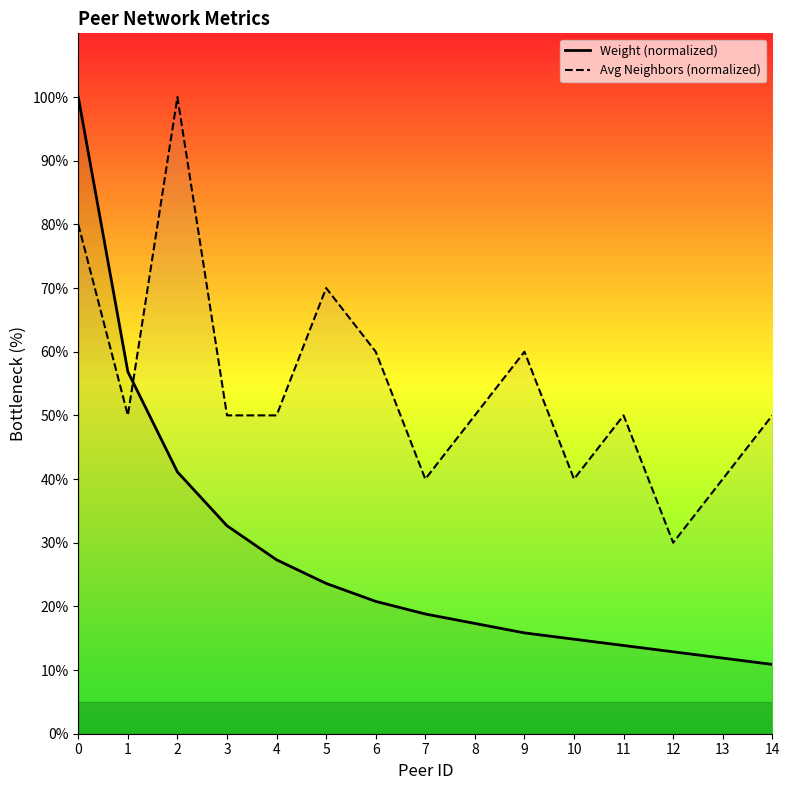

Rank the series by their average value, from highest to lowest.

Avg Neighbors (normalized), Weight (normalized)